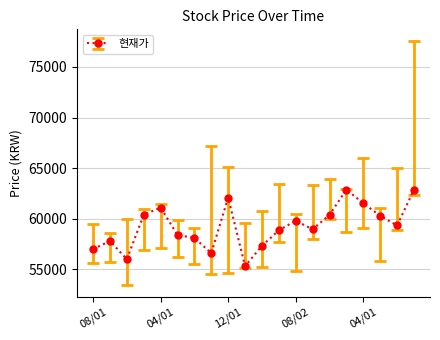

What is the maximum value shown in the chart?

62875